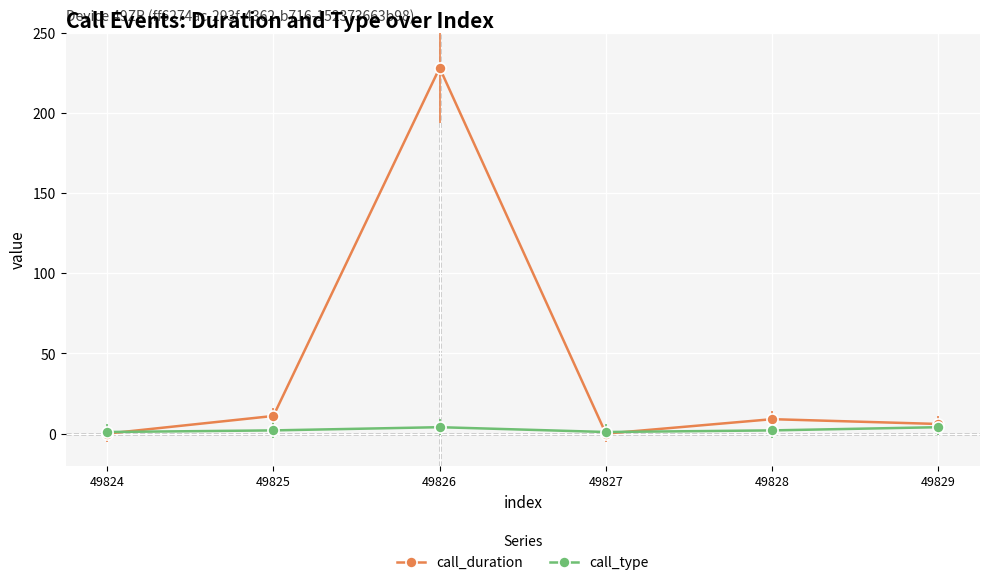

The call_type series shows 4 at 49826. True or false?

True